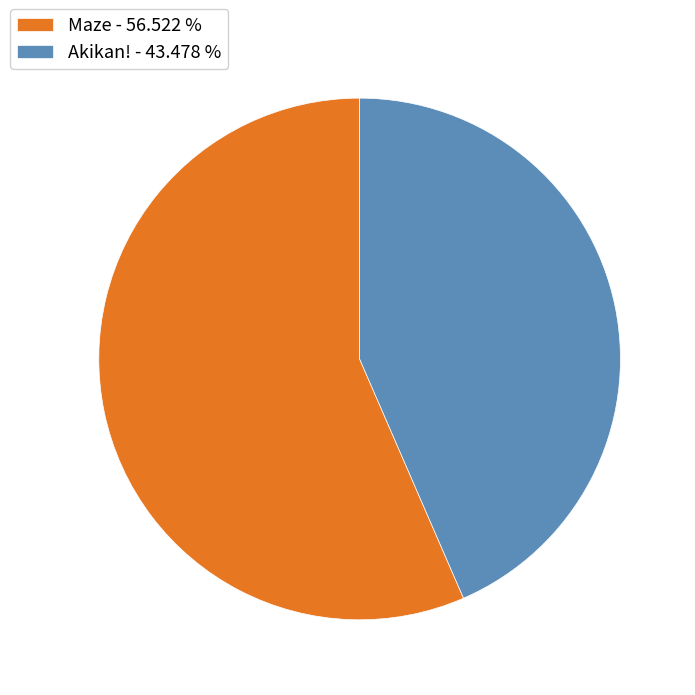

Is there any slice that represents more than half of the pie?

Yes